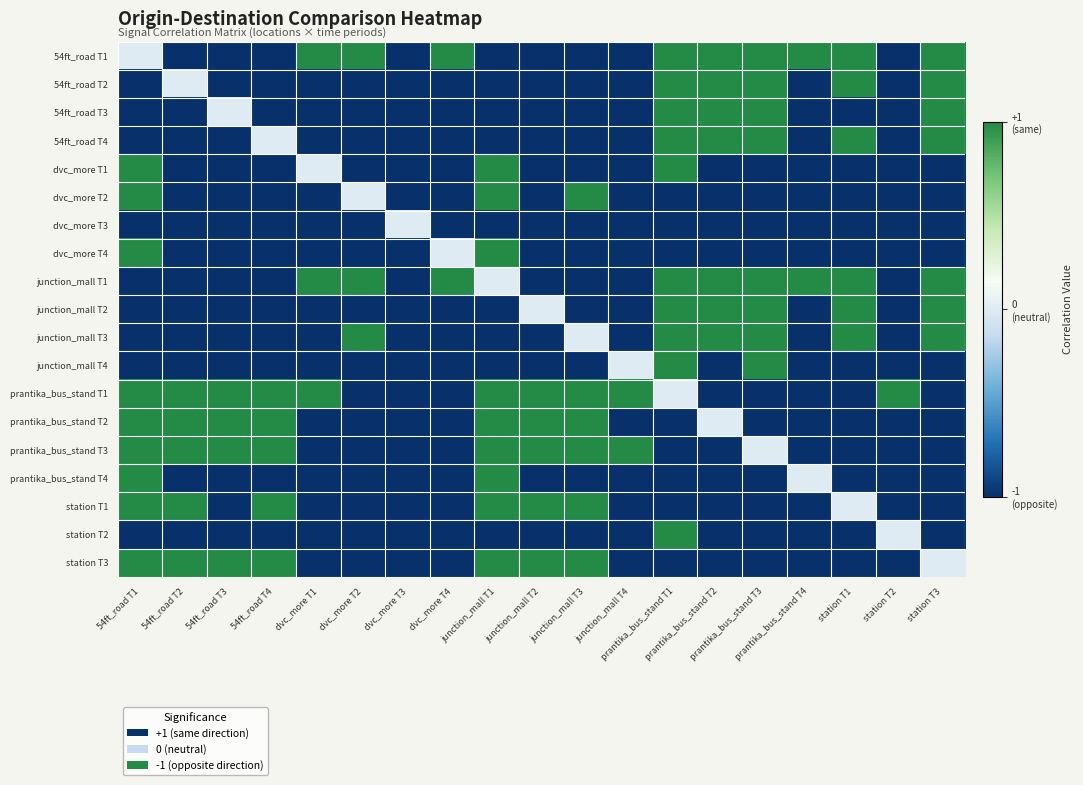

Reading left to right, extract all data points from this chart.

54ft_road T1: 54ft_road T1=0	54ft_road T2=-1	54ft_road T3=-1	54ft_road T4=-1	dvc_more T1=1	dvc_more T2=1	dvc_more T3=-1	dvc_more T4=1	junction_mall T1=-1	junction_mall T2=-1	junction_mall T3=-1	junction_mall T4=-1	prantika_bus_stand T1=1	prantika_bus_stand T2=1	prantika_bus_stand T3=1	prantika_bus_stand T4=1	station T1=1	station T2=-1	station T3=1
54ft_road T2: 54ft_road T1=-1	54ft_road T2=0	54ft_road T3=-1	54ft_road T4=-1	dvc_more T1=-1	dvc_more T2=-1	dvc_more T3=-1	dvc_more T4=-1	junction_mall T1=-1	junction_mall T2=-1	junction_mall T3=-1	junction_mall T4=-1	prantika_bus_stand T1=1	prantika_bus_stand T2=1	prantika_bus_stand T3=1	prantika_bus_stand T4=-1	station T1=1	station T2=-1	station T3=1
54ft_road T3: 54ft_road T1=-1	54ft_road T2=-1	54ft_road T3=0	54ft_road T4=-1	dvc_more T1=-1	dvc_more T2=-1	dvc_more T3=-1	dvc_more T4=-1	junction_mall T1=-1	junction_mall T2=-1	junction_mall T3=-1	junction_mall T4=-1	prantika_bus_stand T1=1	prantika_bus_stand T2=1	prantika_bus_stand T3=1	prantika_bus_stand T4=-1	station T1=-1	station T2=-1	station T3=1
54ft_road T4: 54ft_road T1=-1	54ft_road T2=-1	54ft_road T3=-1	54ft_road T4=0	dvc_more T1=-1	dvc_more T2=-1	dvc_more T3=-1	dvc_more T4=-1	junction_mall T1=-1	junction_mall T2=-1	junction_mall T3=-1	junction_mall T4=-1	prantika_bus_stand T1=1	prantika_bus_stand T2=1	prantika_bus_stand T3=1	prantika_bus_stand T4=-1	station T1=1	station T2=-1	station T3=1
dvc_more T1: 54ft_road T1=1	54ft_road T2=-1	54ft_road T3=-1	54ft_road T4=-1	dvc_more T1=0	dvc_more T2=-1	dvc_more T3=-1	dvc_more T4=-1	junction_mall T1=1	junction_mall T2=-1	junction_mall T3=-1	junction_mall T4=-1	prantika_bus_stand T1=1	prantika_bus_stand T2=-1	prantika_bus_stand T3=-1	prantika_bus_stand T4=-1	station T1=-1	station T2=-1	station T3=-1
dvc_more T2: 54ft_road T1=1	54ft_road T2=-1	54ft_road T3=-1	54ft_road T4=-1	dvc_more T1=-1	dvc_more T2=0	dvc_more T3=-1	dvc_more T4=-1	junction_mall T1=1	junction_mall T2=-1	junction_mall T3=1	junction_mall T4=-1	prantika_bus_stand T1=-1	prantika_bus_stand T2=-1	prantika_bus_stand T3=-1	prantika_bus_stand T4=-1	station T1=-1	station T2=-1	station T3=-1
dvc_more T3: 54ft_road T1=-1	54ft_road T2=-1	54ft_road T3=-1	54ft_road T4=-1	dvc_more T1=-1	dvc_more T2=-1	dvc_more T3=0	dvc_more T4=-1	junction_mall T1=-1	junction_mall T2=-1	junction_mall T3=-1	junction_mall T4=-1	prantika_bus_stand T1=-1	prantika_bus_stand T2=-1	prantika_bus_stand T3=-1	prantika_bus_stand T4=-1	station T1=-1	station T2=-1	station T3=-1
dvc_more T4: 54ft_road T1=1	54ft_road T2=-1	54ft_road T3=-1	54ft_road T4=-1	dvc_more T1=-1	dvc_more T2=-1	dvc_more T3=-1	dvc_more T4=0	junction_mall T1=1	junction_mall T2=-1	junction_mall T3=-1	junction_mall T4=-1	prantika_bus_stand T1=-1	prantika_bus_stand T2=-1	prantika_bus_stand T3=-1	prantika_bus_stand T4=-1	station T1=-1	station T2=-1	station T3=-1
junction_mall T1: 54ft_road T1=-1	54ft_road T2=-1	54ft_road T3=-1	54ft_road T4=-1	dvc_more T1=1	dvc_more T2=1	dvc_more T3=-1	dvc_more T4=1	junction_mall T1=0	junction_mall T2=-1	junction_mall T3=-1	junction_mall T4=-1	prantika_bus_stand T1=1	prantika_bus_stand T2=1	prantika_bus_stand T3=1	prantika_bus_stand T4=1	station T1=1	station T2=-1	station T3=1
junction_mall T2: 54ft_road T1=-1	54ft_road T2=-1	54ft_road T3=-1	54ft_road T4=-1	dvc_more T1=-1	dvc_more T2=-1	dvc_more T3=-1	dvc_more T4=-1	junction_mall T1=-1	junction_mall T2=0	junction_mall T3=-1	junction_mall T4=-1	prantika_bus_stand T1=1	prantika_bus_stand T2=1	prantika_bus_stand T3=1	prantika_bus_stand T4=-1	station T1=1	station T2=-1	station T3=1
junction_mall T3: 54ft_road T1=-1	54ft_road T2=-1	54ft_road T3=-1	54ft_road T4=-1	dvc_more T1=-1	dvc_more T2=1	dvc_more T3=-1	dvc_more T4=-1	junction_mall T1=-1	junction_mall T2=-1	junction_mall T3=0	junction_mall T4=-1	prantika_bus_stand T1=1	prantika_bus_stand T2=1	prantika_bus_stand T3=1	prantika_bus_stand T4=-1	station T1=1	station T2=-1	station T3=1
junction_mall T4: 54ft_road T1=-1	54ft_road T2=-1	54ft_road T3=-1	54ft_road T4=-1	dvc_more T1=-1	dvc_more T2=-1	dvc_more T3=-1	dvc_more T4=-1	junction_mall T1=-1	junction_mall T2=-1	junction_mall T3=-1	junction_mall T4=0	prantika_bus_stand T1=1	prantika_bus_stand T2=-1	prantika_bus_stand T3=1	prantika_bus_stand T4=-1	station T1=-1	station T2=-1	station T3=-1
prantika_bus_stand T1: 54ft_road T1=1	54ft_road T2=1	54ft_road T3=1	54ft_road T4=1	dvc_more T1=1	dvc_more T2=-1	dvc_more T3=-1	dvc_more T4=-1	junction_mall T1=1	junction_mall T2=1	junction_mall T3=1	junction_mall T4=1	prantika_bus_stand T1=0	prantika_bus_stand T2=-1	prantika_bus_stand T3=-1	prantika_bus_stand T4=-1	station T1=-1	station T2=1	station T3=-1
prantika_bus_stand T2: 54ft_road T1=1	54ft_road T2=1	54ft_road T3=1	54ft_road T4=1	dvc_more T1=-1	dvc_more T2=-1	dvc_more T3=-1	dvc_more T4=-1	junction_mall T1=1	junction_mall T2=1	junction_mall T3=1	junction_mall T4=-1	prantika_bus_stand T1=-1	prantika_bus_stand T2=0	prantika_bus_stand T3=-1	prantika_bus_stand T4=-1	station T1=-1	station T2=-1	station T3=-1
prantika_bus_stand T3: 54ft_road T1=1	54ft_road T2=1	54ft_road T3=1	54ft_road T4=1	dvc_more T1=-1	dvc_more T2=-1	dvc_more T3=-1	dvc_more T4=-1	junction_mall T1=1	junction_mall T2=1	junction_mall T3=1	junction_mall T4=1	prantika_bus_stand T1=-1	prantika_bus_stand T2=-1	prantika_bus_stand T3=0	prantika_bus_stand T4=-1	station T1=-1	station T2=-1	station T3=-1
prantika_bus_stand T4: 54ft_road T1=1	54ft_road T2=-1	54ft_road T3=-1	54ft_road T4=-1	dvc_more T1=-1	dvc_more T2=-1	dvc_more T3=-1	dvc_more T4=-1	junction_mall T1=1	junction_mall T2=-1	junction_mall T3=-1	junction_mall T4=-1	prantika_bus_stand T1=-1	prantika_bus_stand T2=-1	prantika_bus_stand T3=-1	prantika_bus_stand T4=0	station T1=-1	station T2=-1	station T3=-1
station T1: 54ft_road T1=1	54ft_road T2=1	54ft_road T3=-1	54ft_road T4=1	dvc_more T1=-1	dvc_more T2=-1	dvc_more T3=-1	dvc_more T4=-1	junction_mall T1=1	junction_mall T2=1	junction_mall T3=1	junction_mall T4=-1	prantika_bus_stand T1=-1	prantika_bus_stand T2=-1	prantika_bus_stand T3=-1	prantika_bus_stand T4=-1	station T1=0	station T2=-1	station T3=-1
station T2: 54ft_road T1=-1	54ft_road T2=-1	54ft_road T3=-1	54ft_road T4=-1	dvc_more T1=-1	dvc_more T2=-1	dvc_more T3=-1	dvc_more T4=-1	junction_mall T1=-1	junction_mall T2=-1	junction_mall T3=-1	junction_mall T4=-1	prantika_bus_stand T1=1	prantika_bus_stand T2=-1	prantika_bus_stand T3=-1	prantika_bus_stand T4=-1	station T1=-1	station T2=0	station T3=-1
station T3: 54ft_road T1=1	54ft_road T2=1	54ft_road T3=1	54ft_road T4=1	dvc_more T1=-1	dvc_more T2=-1	dvc_more T3=-1	dvc_more T4=-1	junction_mall T1=1	junction_mall T2=1	junction_mall T3=1	junction_mall T4=-1	prantika_bus_stand T1=-1	prantika_bus_stand T2=-1	prantika_bus_stand T3=-1	prantika_bus_stand T4=-1	station T1=-1	station T2=-1	station T3=0